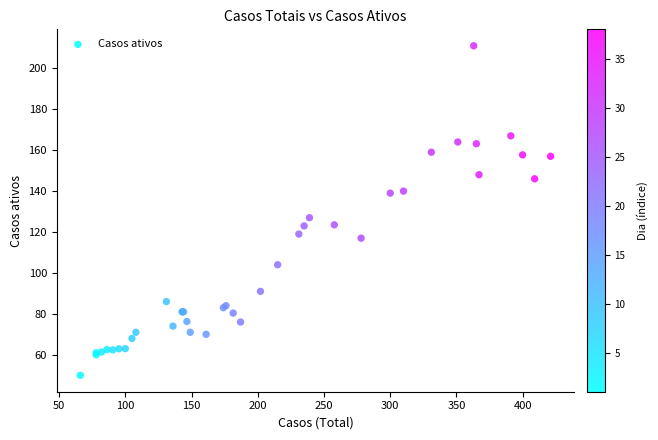

What Y value in the scatter plot is closest to 130?

127.0